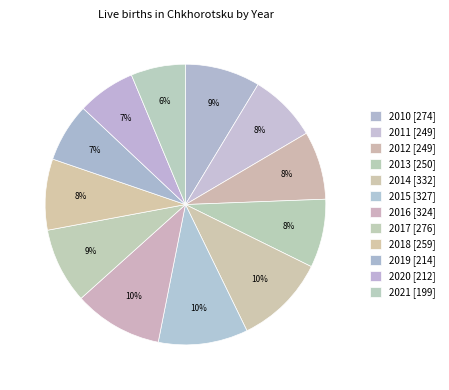

What is the ratio of the value at 2011 to the value at 2019?

1.2